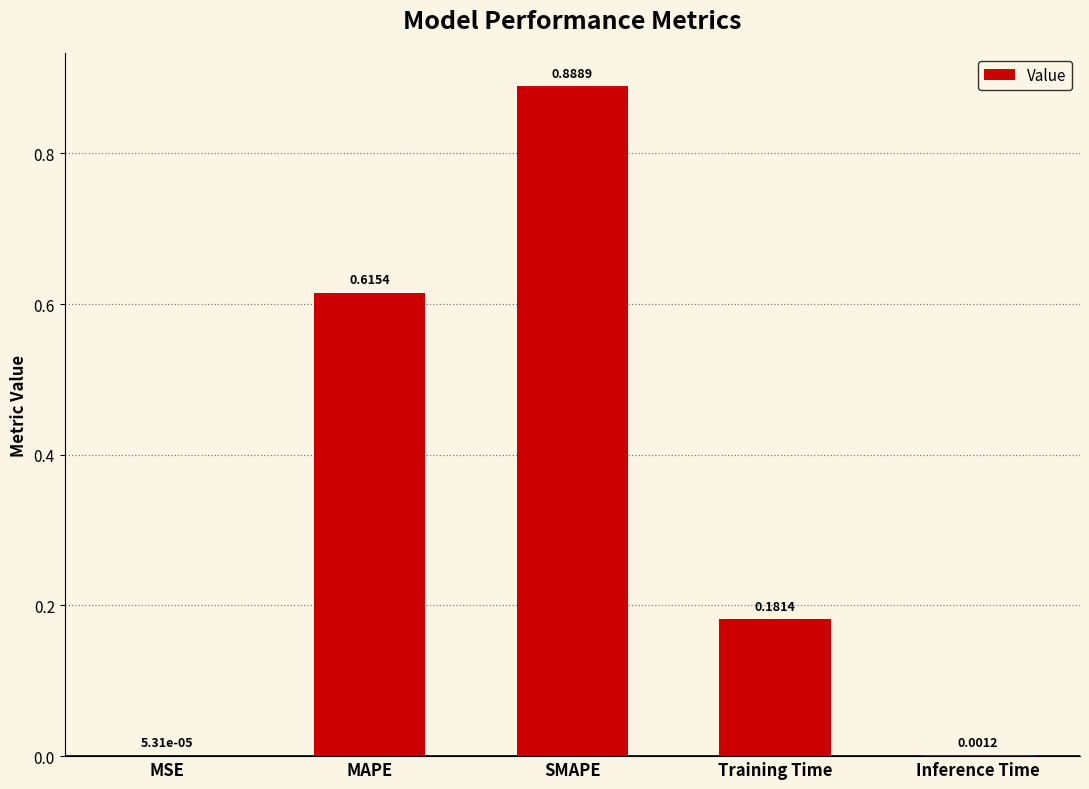

Which label corresponds to the largest value in the chart?

SMAPE